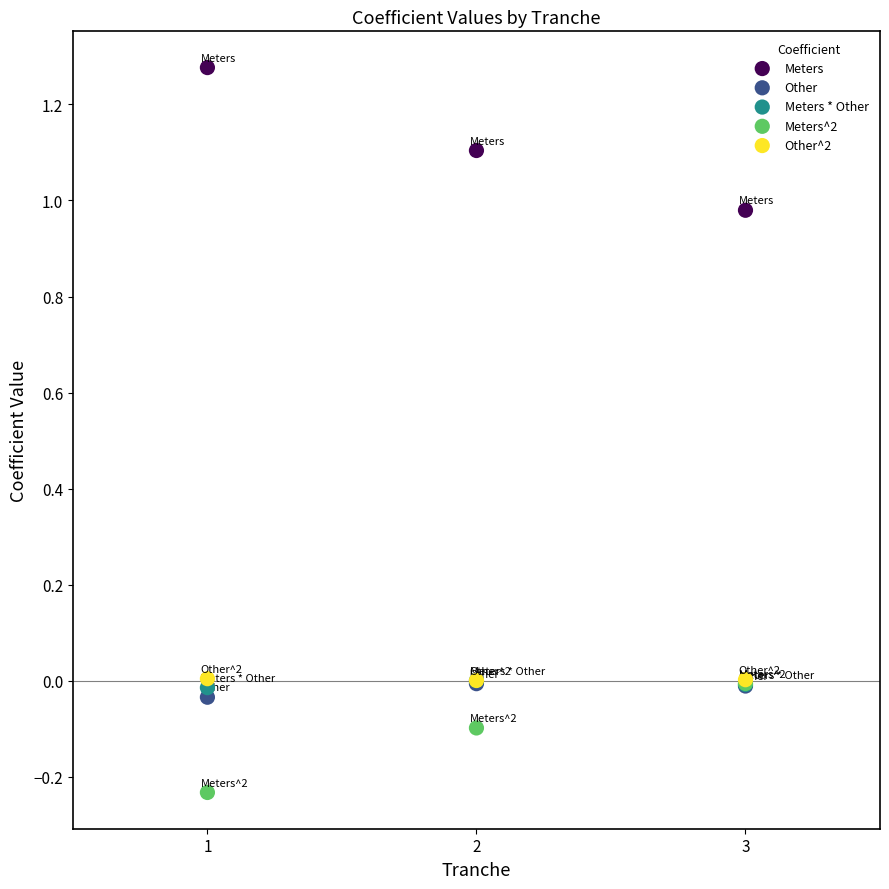

Which series contains the lowest Y value?

Meters^2